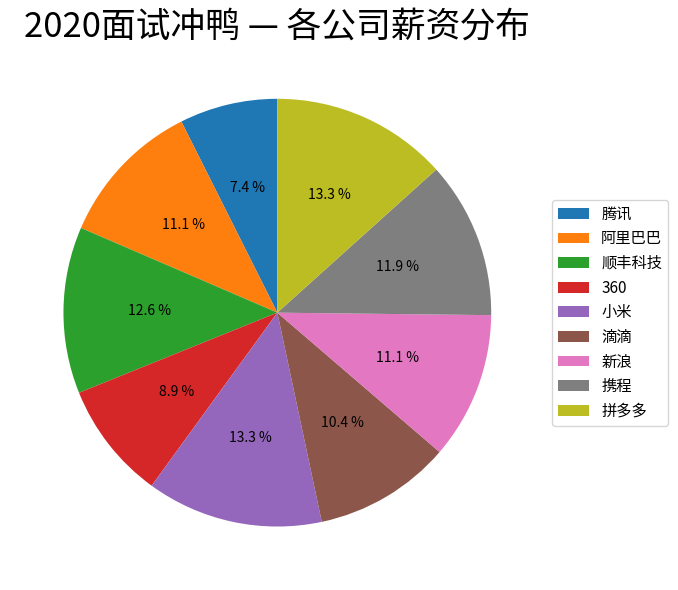

The 拼多多 slice represents 27% of the pie. True or false?

False